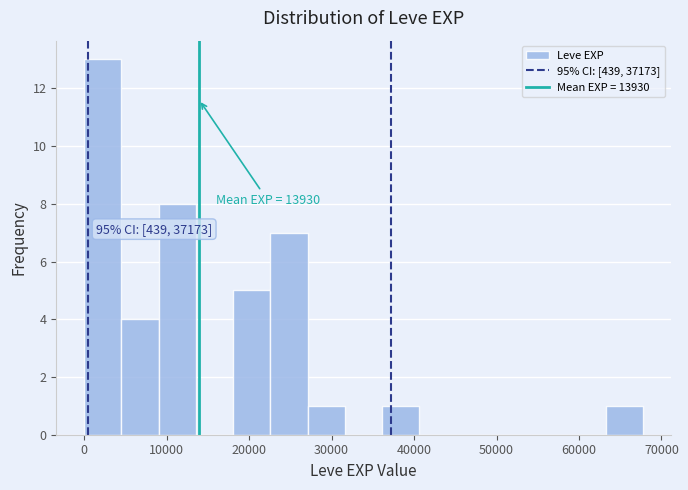

Which range on the x-axis has the tallest bar?

0 to 5000